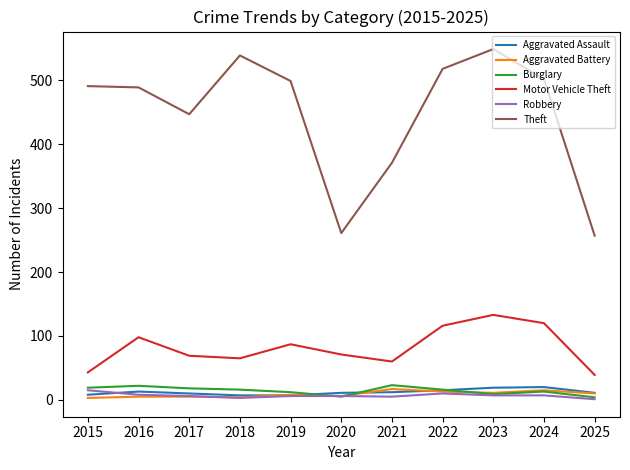

Where do Aggravated Assault and Robbery first cross each other?

2015 and 2016